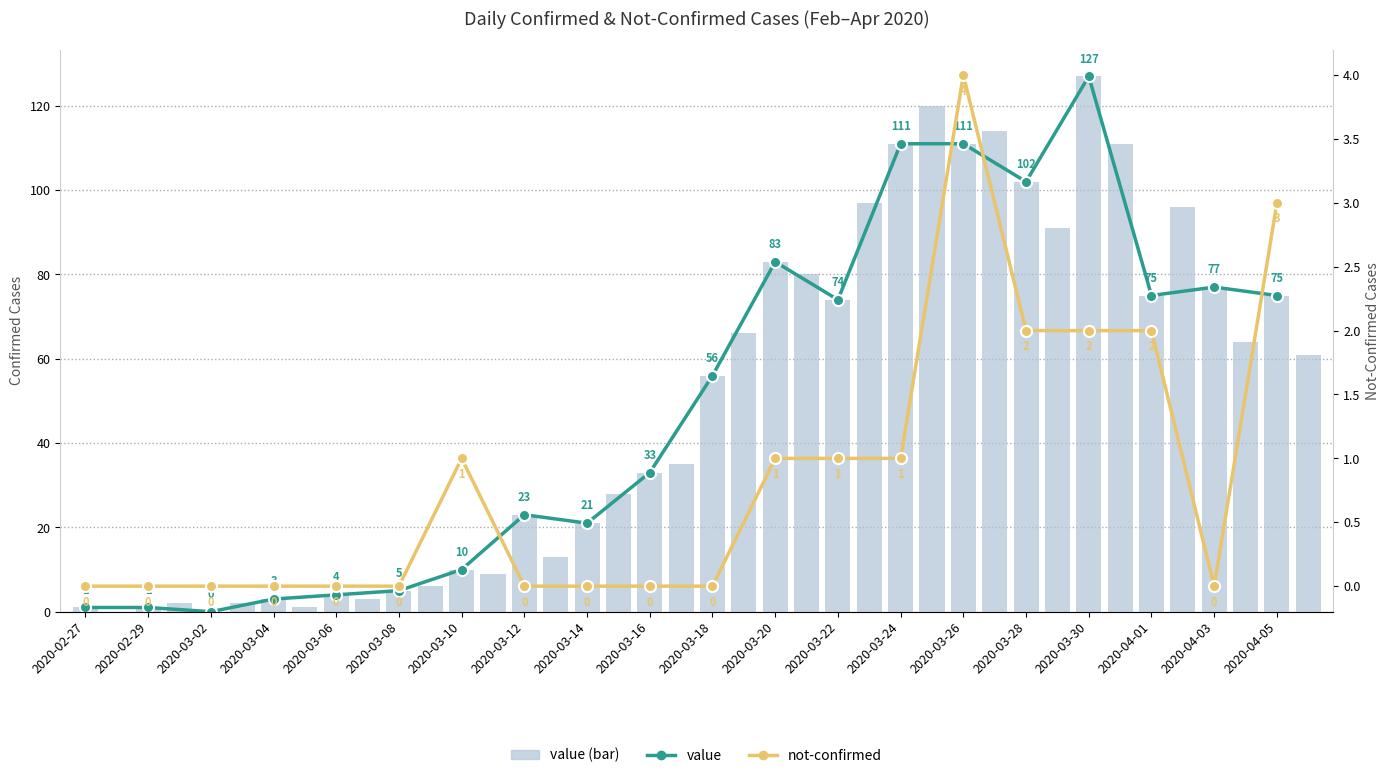

How many data points does each series have?

40